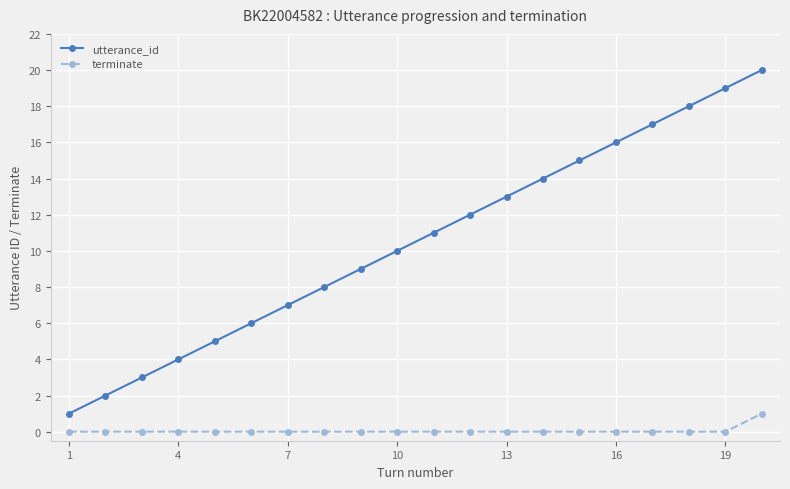

What is the sum of all utterance_id values?

210